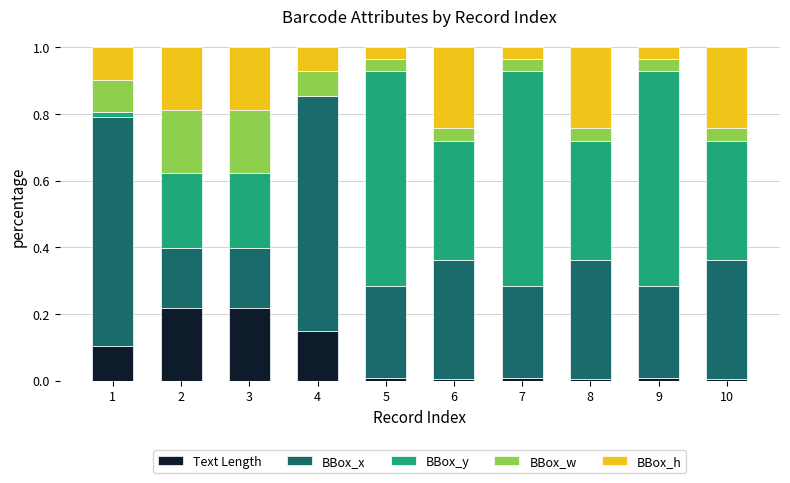

Is it true that Text Length equals 0.1 at 4?

True